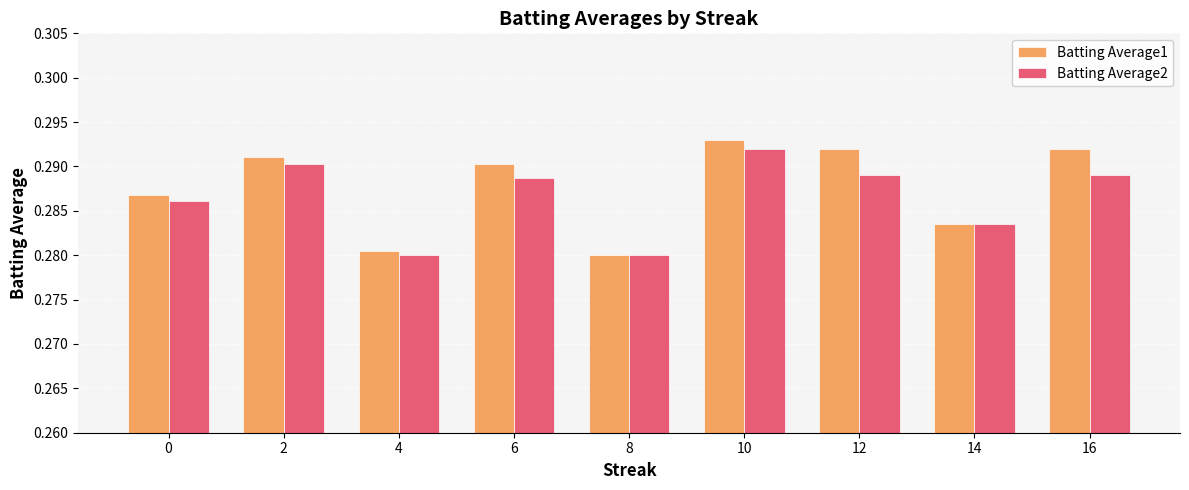

True or false: Batting Average1 has a value of 0.5 at 14.

False